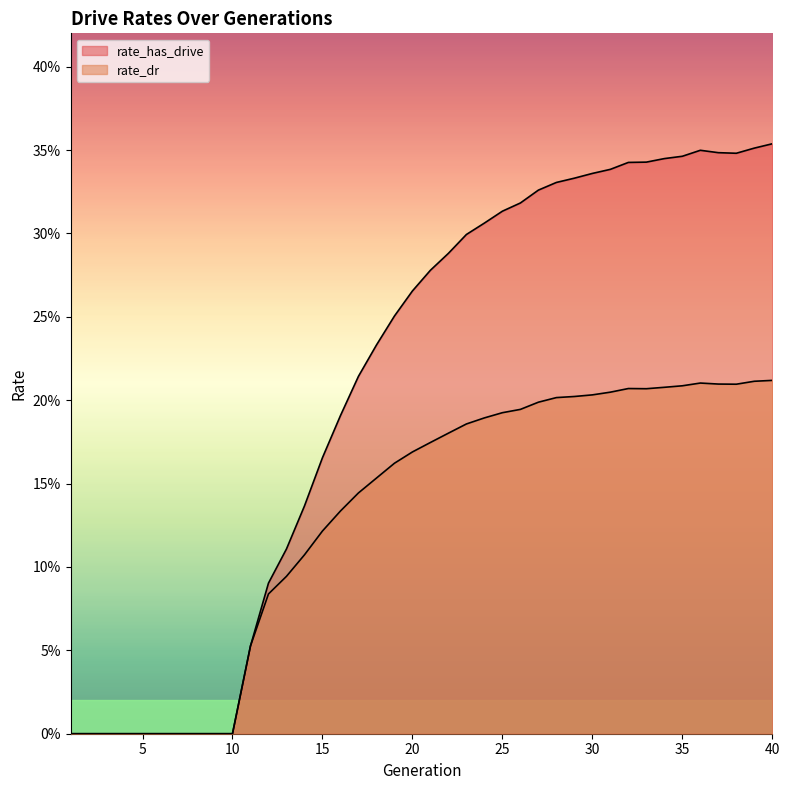

List the series in order of their overall mean, lowest first.

rate_dr, rate_has_drive